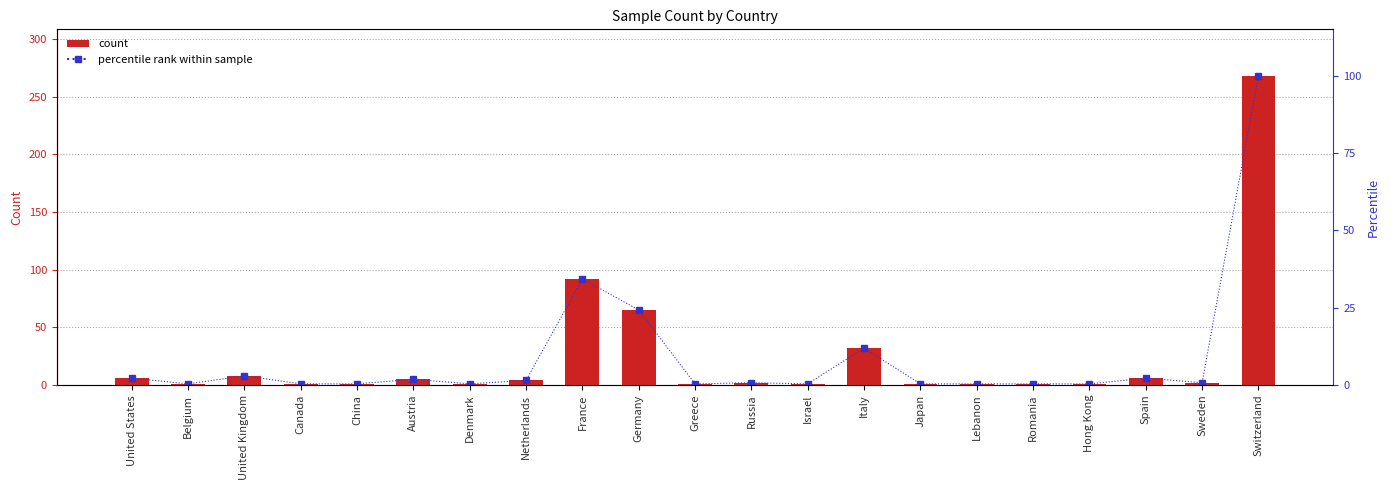

At Canada, list the series in order from largest to smallest.

count, percentile rank within sample